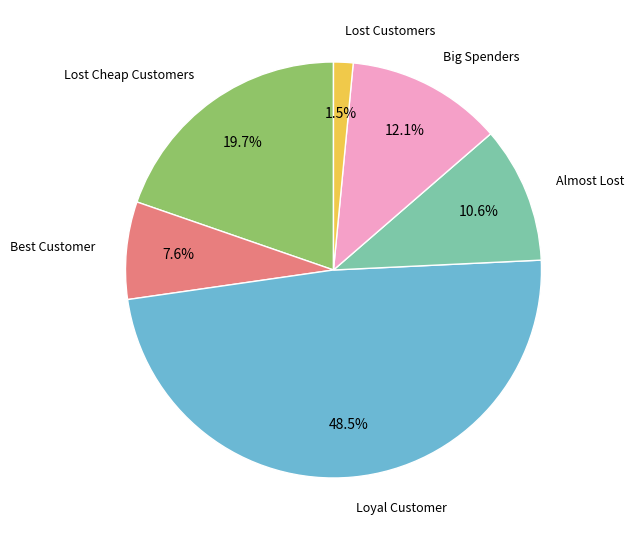

Is there any slice that represents more than half of the pie?

No